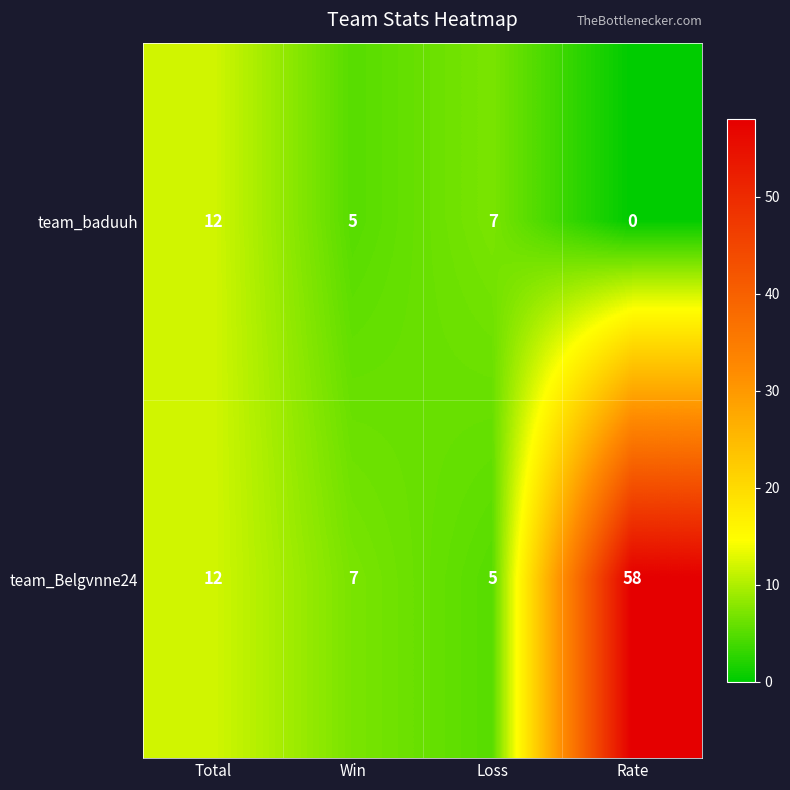

What is the greatest value displayed?

58